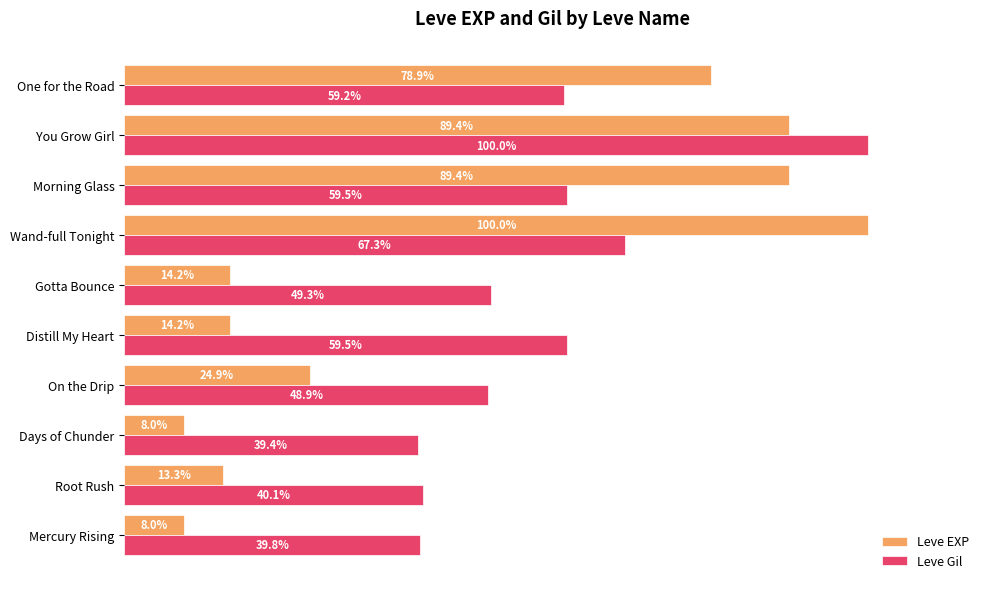

Where is Leve Gil nearest to the value 69?

Wand-full Tonight